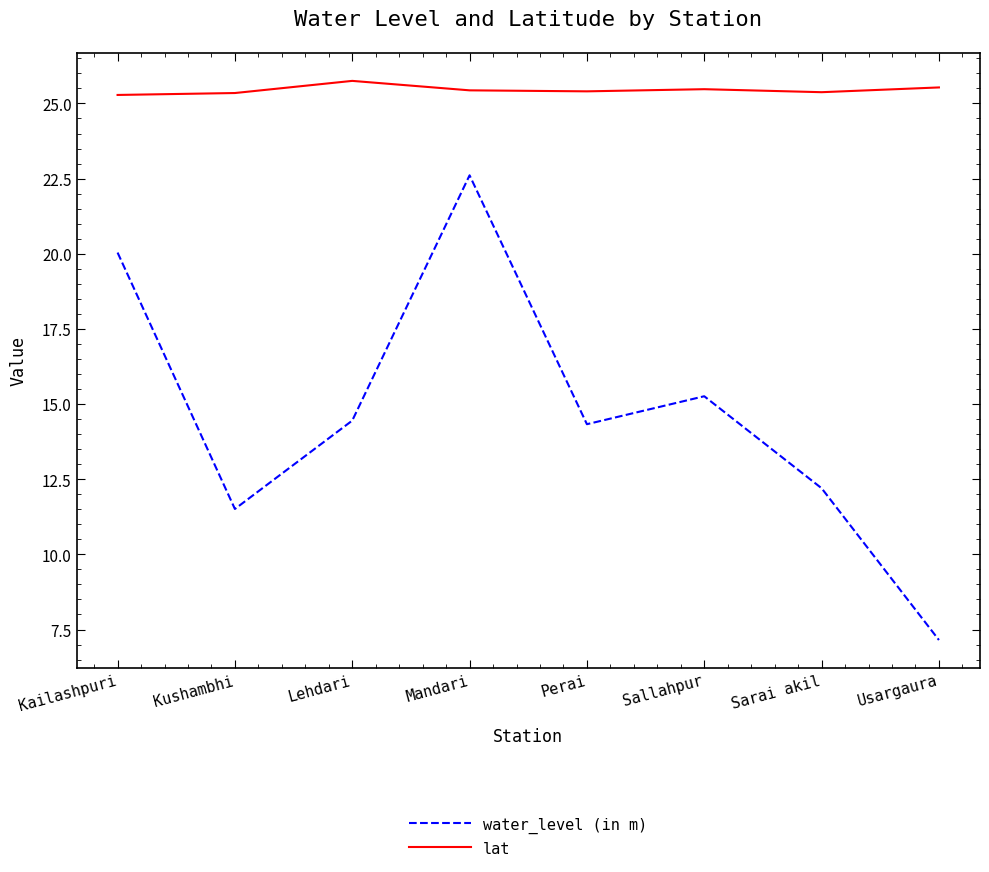

Which series changed the most between Perai and Sallahpur?

water_level (in m)